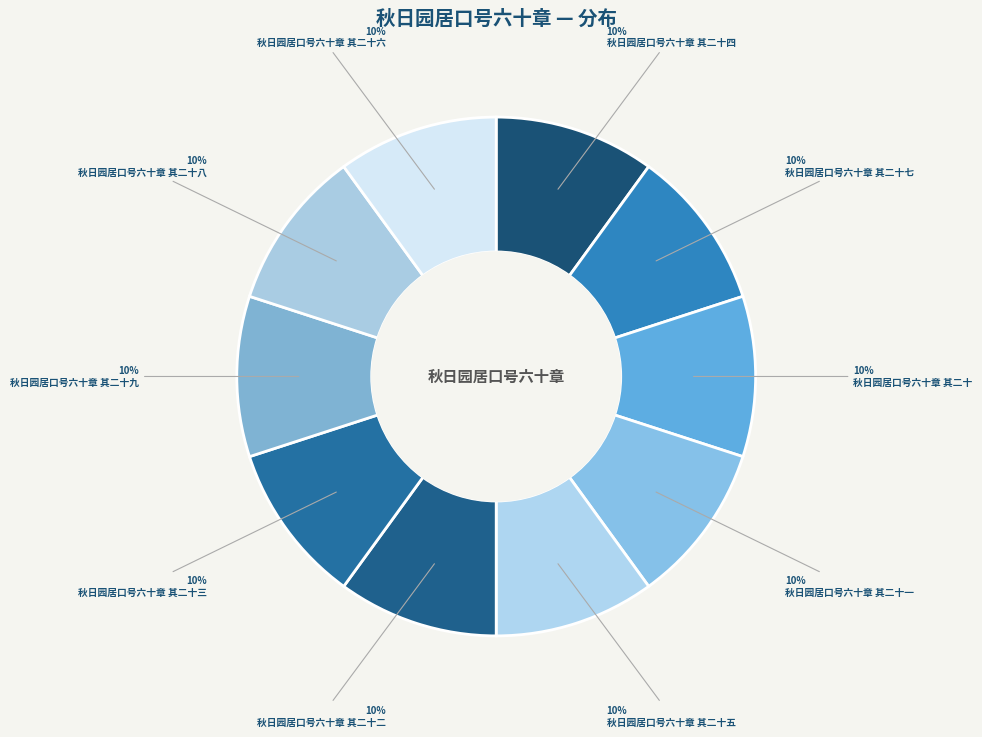

Combined, do 秋日园居口号六十章 其二十六 and 秋日园居口号六十章 其二十一 account for over 50%?

No